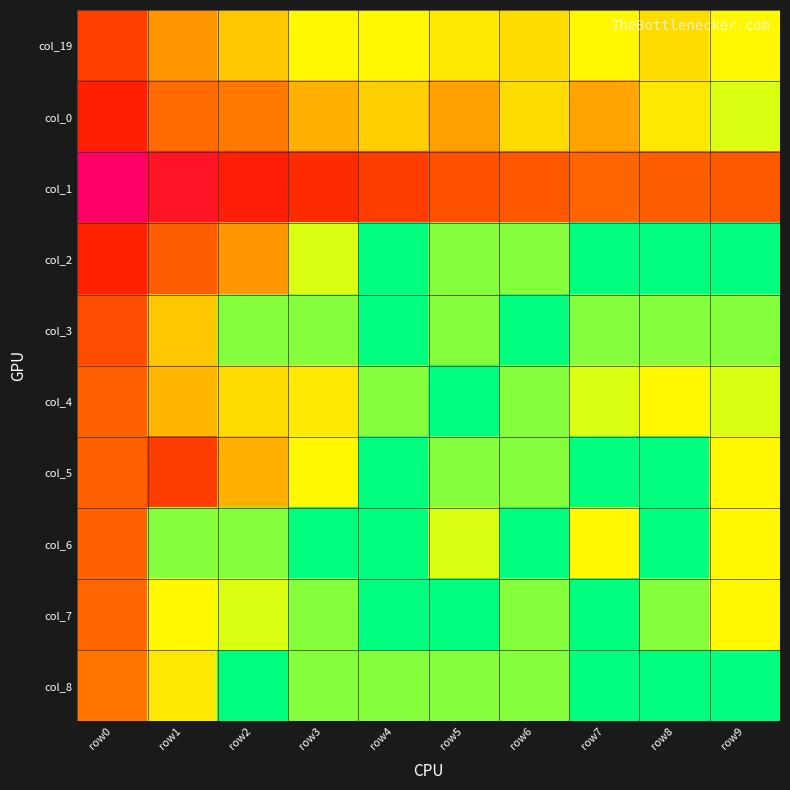

Between row3 and row0, which is larger?

row0